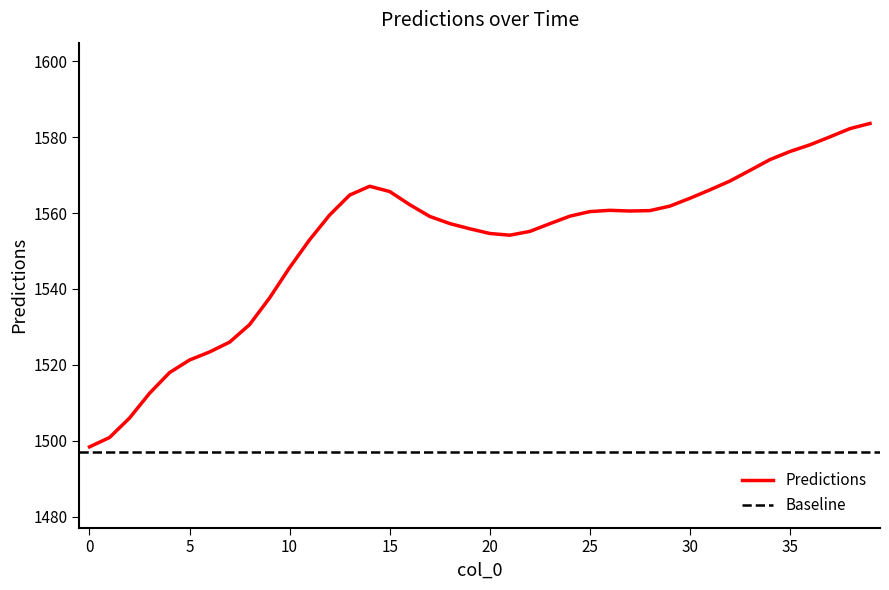

What is the value of the 8th point from the left?

1526.0